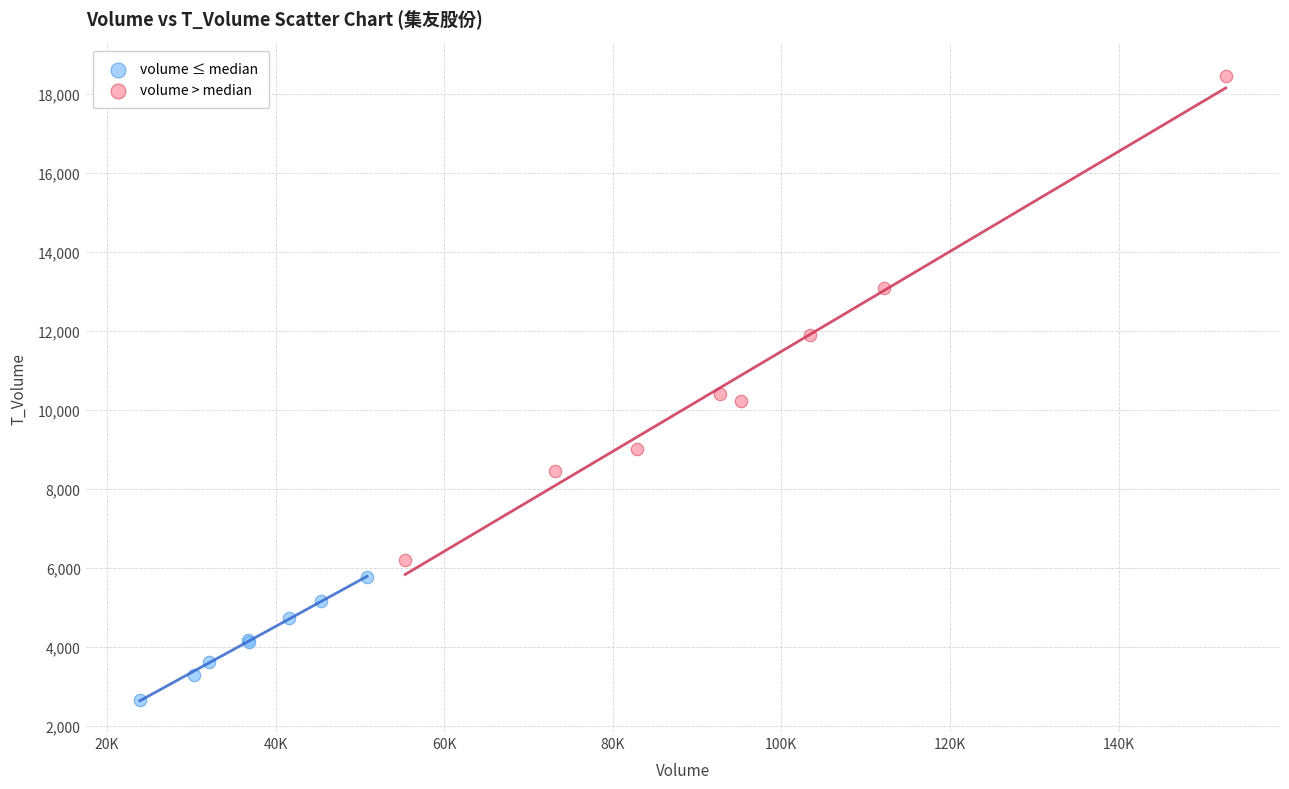

Which series has the largest Y range (max minus min)?

volume > median